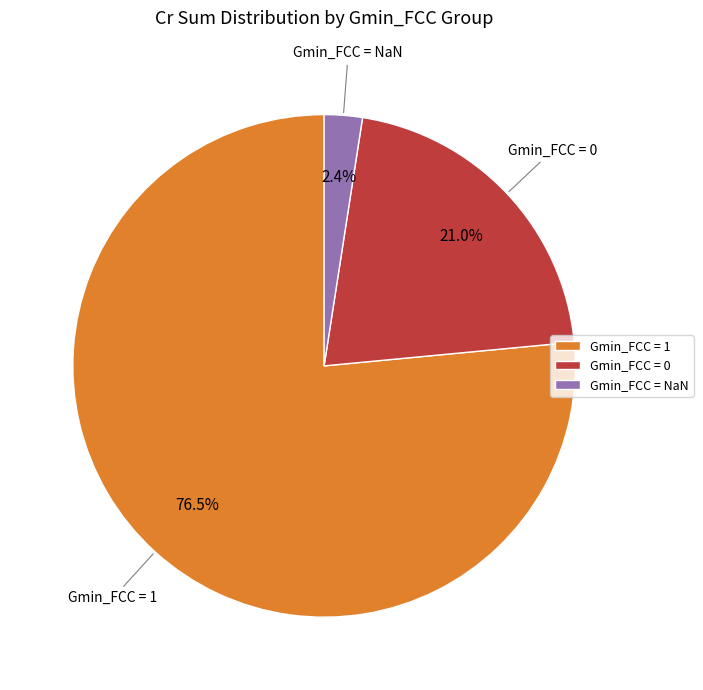

Which has a higher value, Gmin_FCC = NaN or Gmin_FCC = 1?

Gmin_FCC = 1